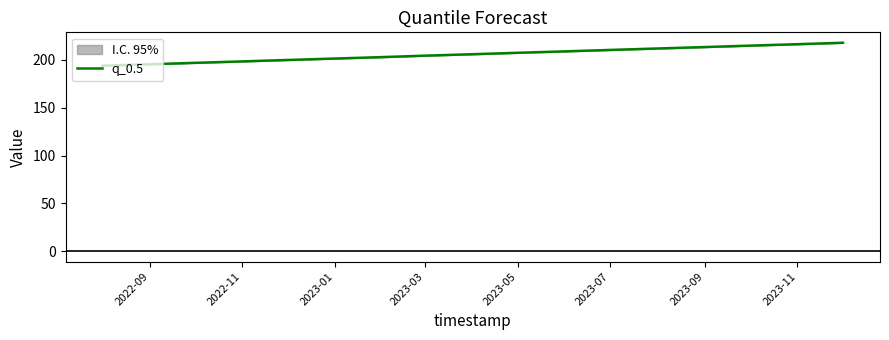

What is the maximum value shown in the chart?

218.0